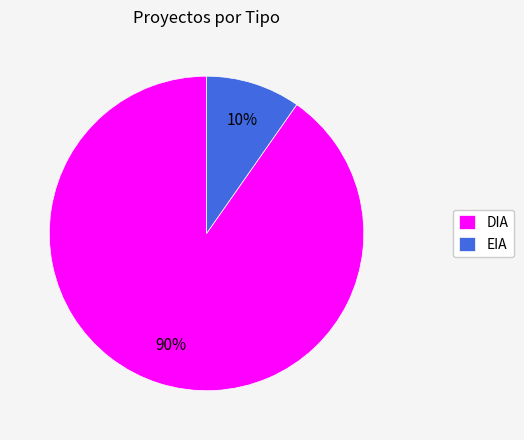

Which has a higher value, EIA or DIA?

DIA